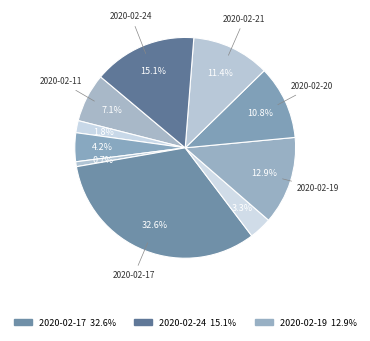

Rank the categories by value from highest to lowest.

2020-02-17, 2020-02-24, 2020-02-19, 2020-02-21, 2020-02-20, 2020-02-11, 2020-02-13, 2020-02-18, 2020-02-12, 2020-02-14